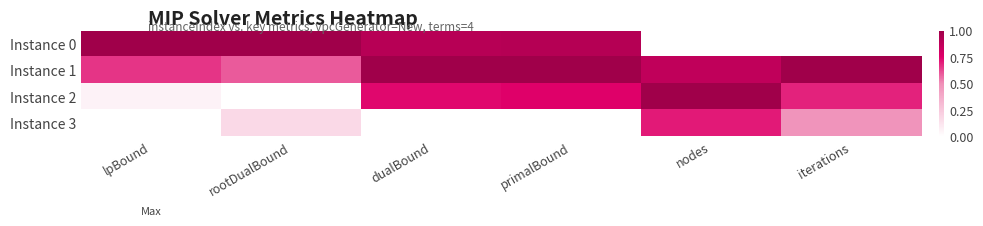

What is the difference between the highest and lowest values at nodes?

1.0